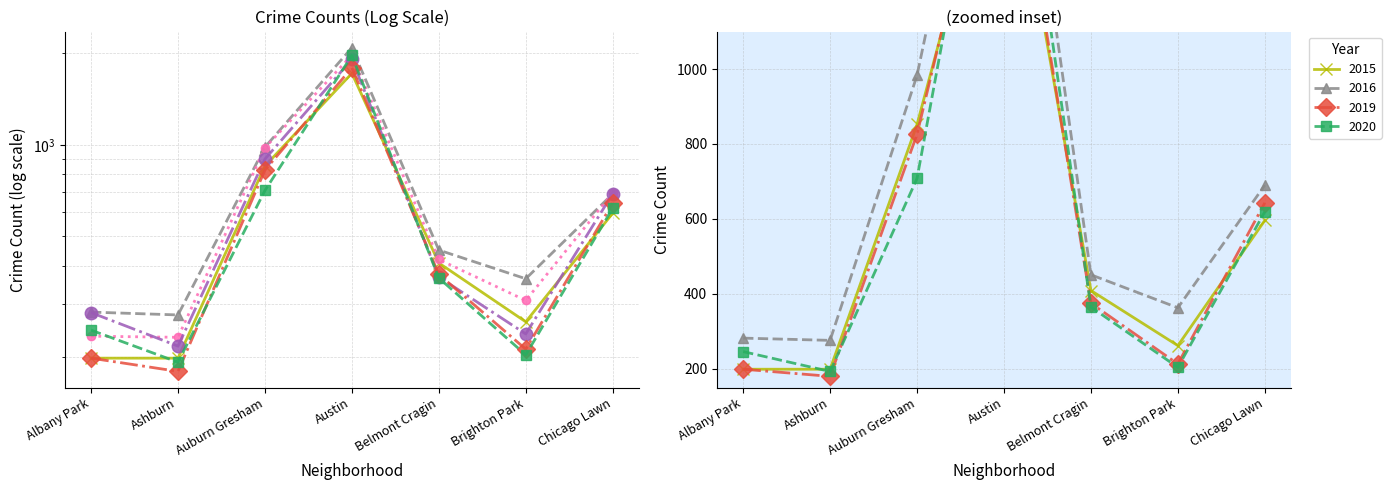

How many lines are shown in the chart?

6